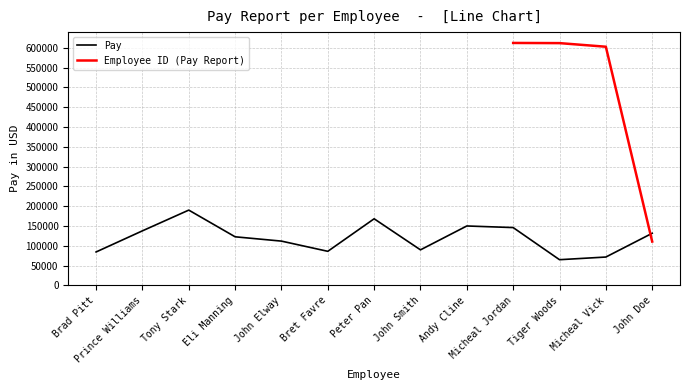

Reading left to right, what are all the values shown in this chart?

84289	137670	190024	122604	111709	85931	168114	89627	149946	145893	64757	71478	131505